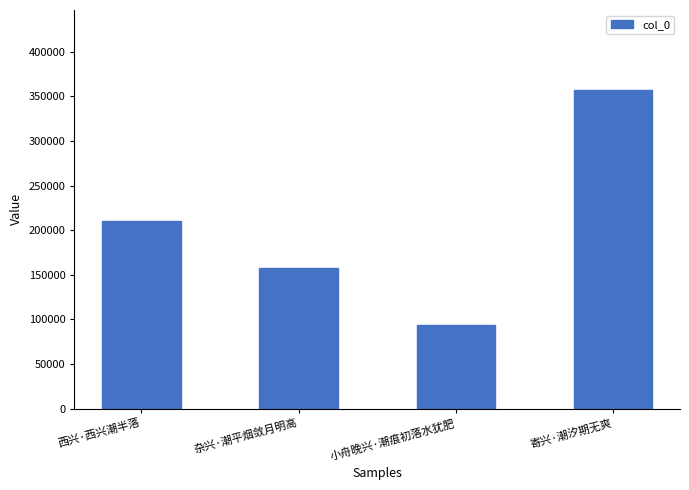

What is the change in value from 杂兴·潮平烟敛月明高 to 寄兴·潮汐期无爽?

+199991